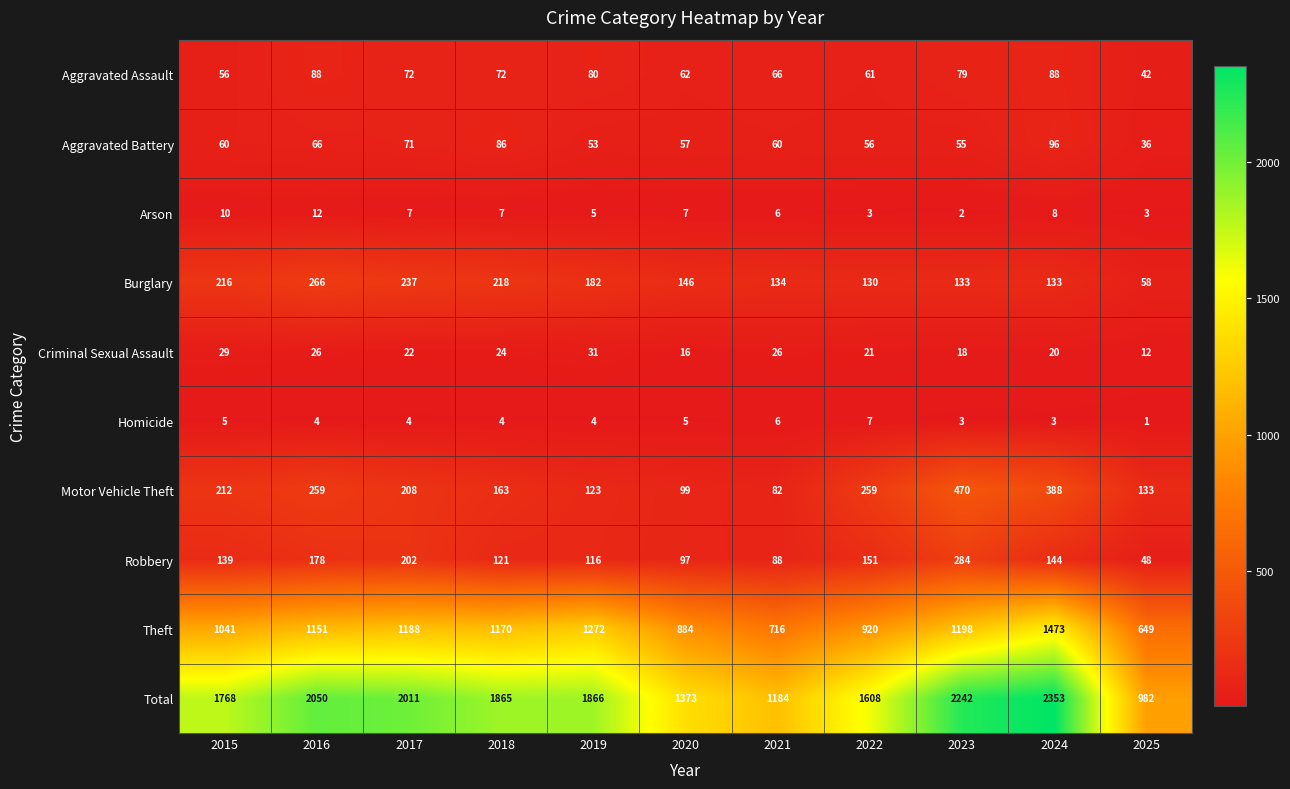

Which series has the widest spread of values?

Total